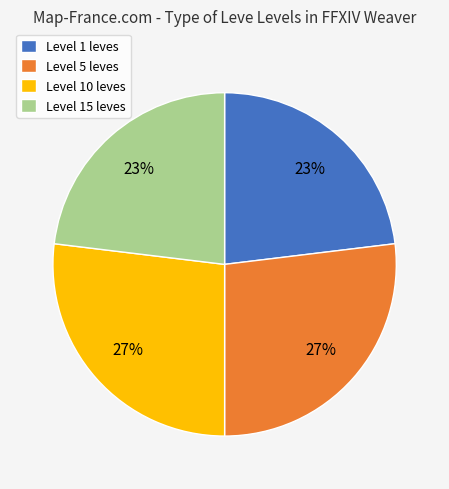

Approximately how many times larger is the value at Level 1 leves compared to Level 15 leves?

1.0